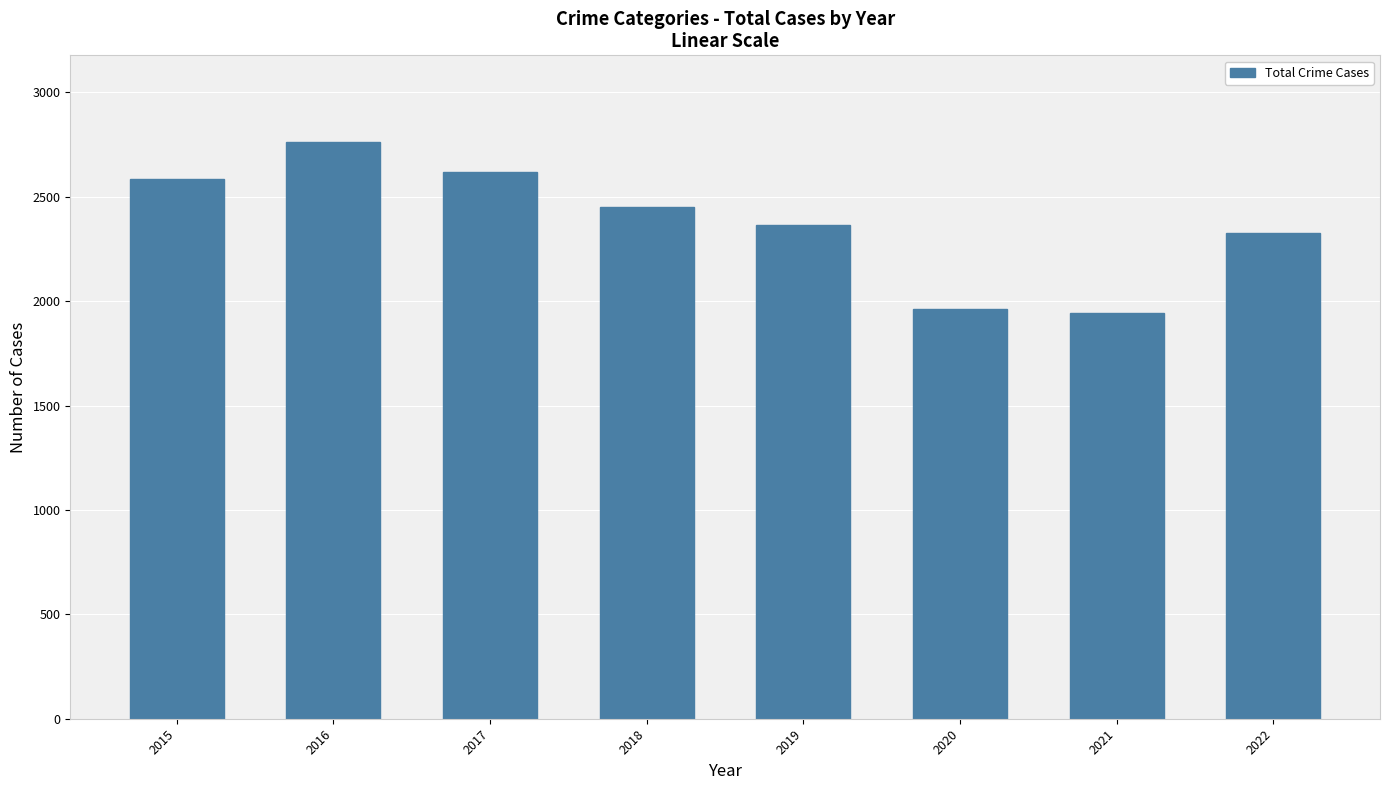

What is the smallest value displayed?

1941